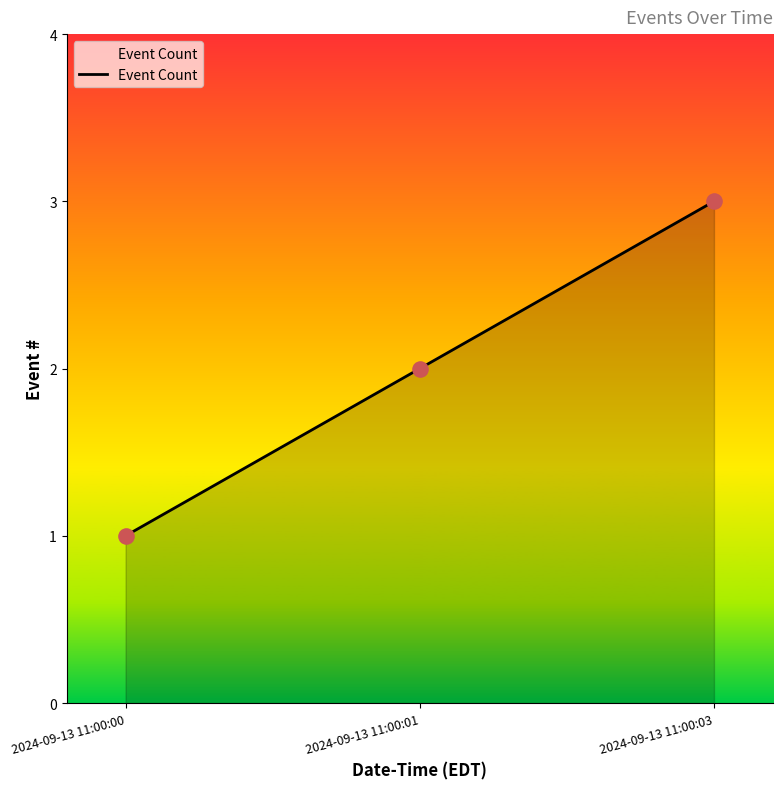

Approximately how many times larger is the value at 2024-09-13 11:00:01 compared to 2024-09-13 11:00:03?

0.7